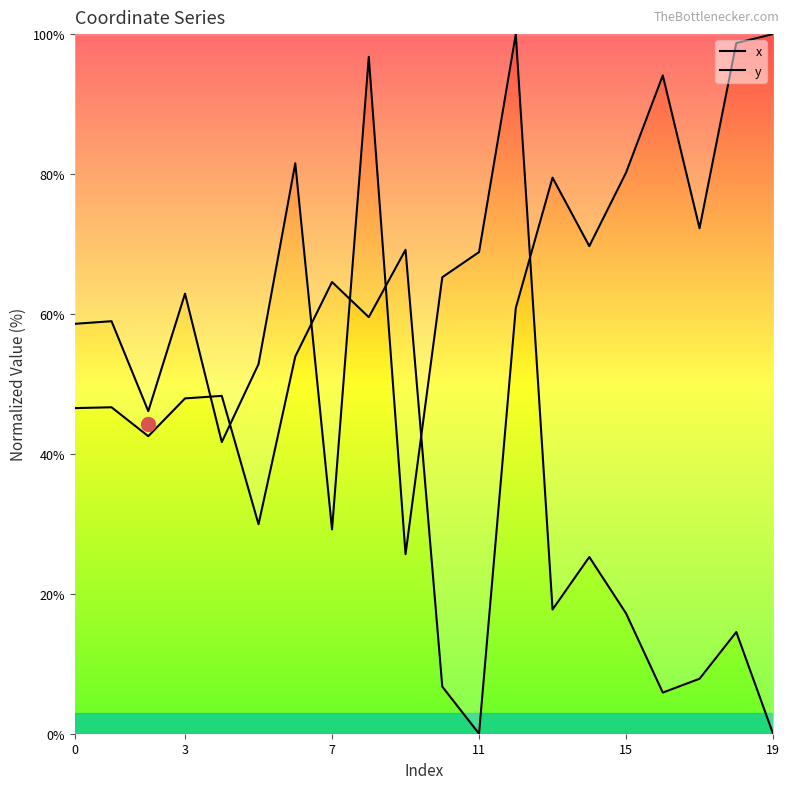

At which category does y reach its first local valley?

7